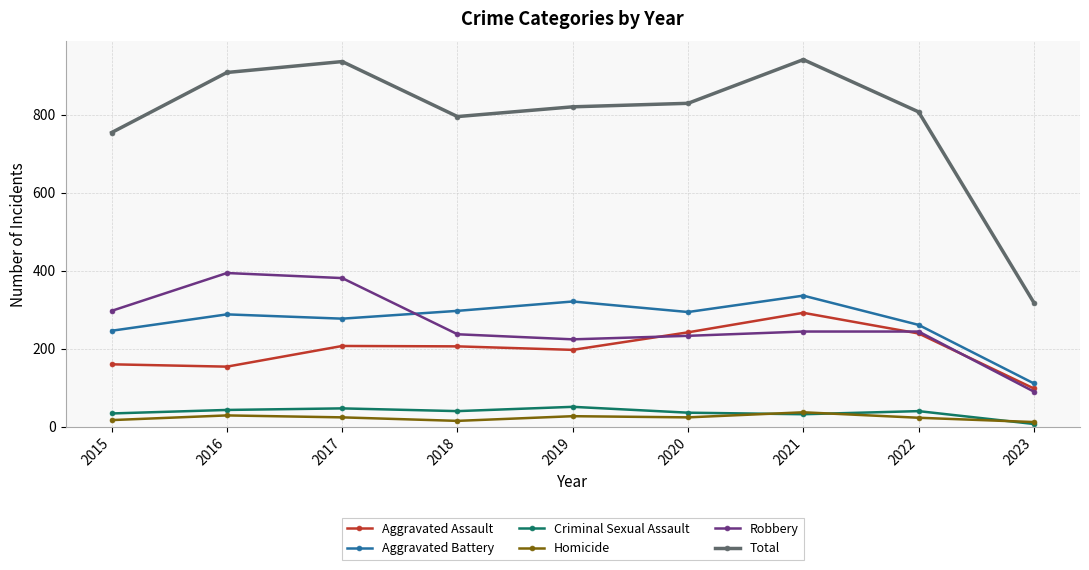

What is the total value across all series at 2022?

1614